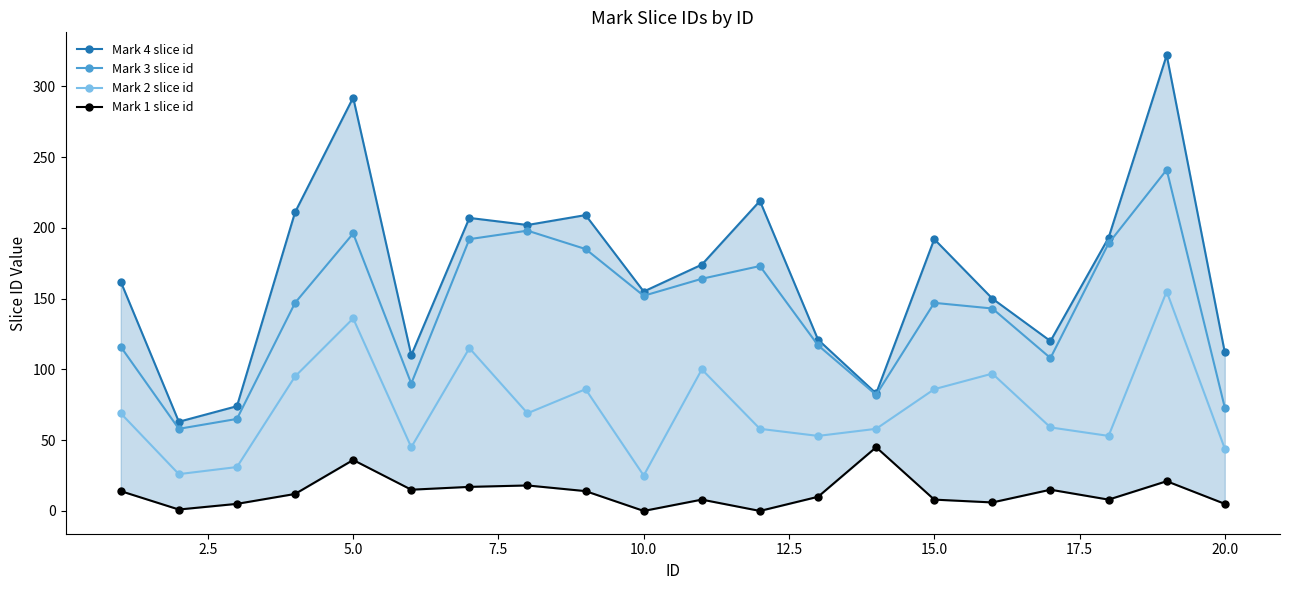

True or false: Mark 1 slice id and Mark 2 slice id cross at least once.

False